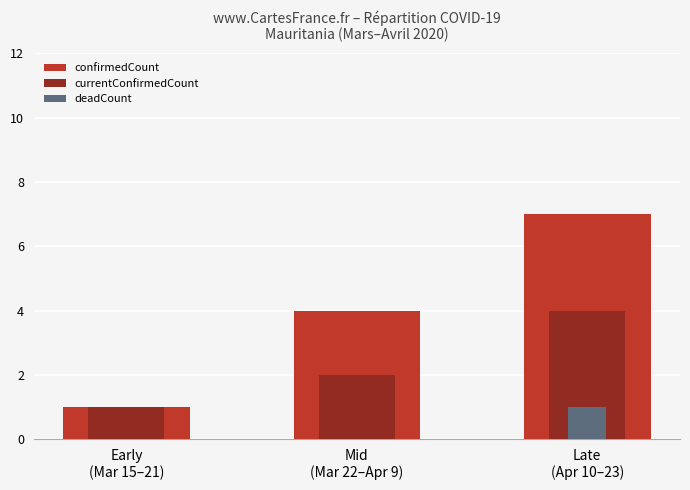

At how many categories does at least one series exceed 0?

3